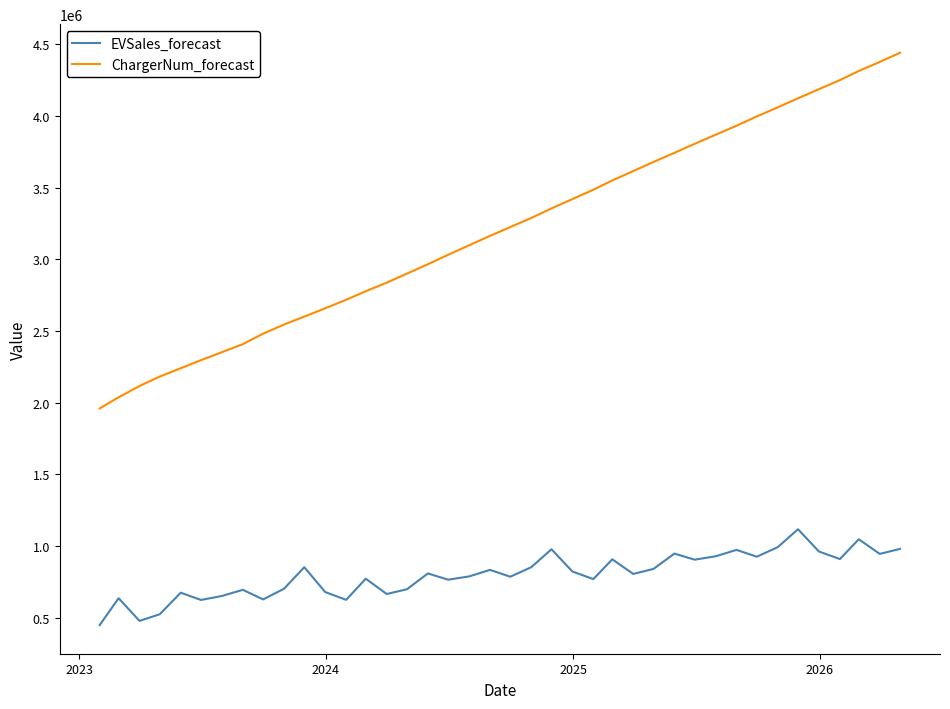

What is the average value of the ChargerNum_forecast series?

3202189.7